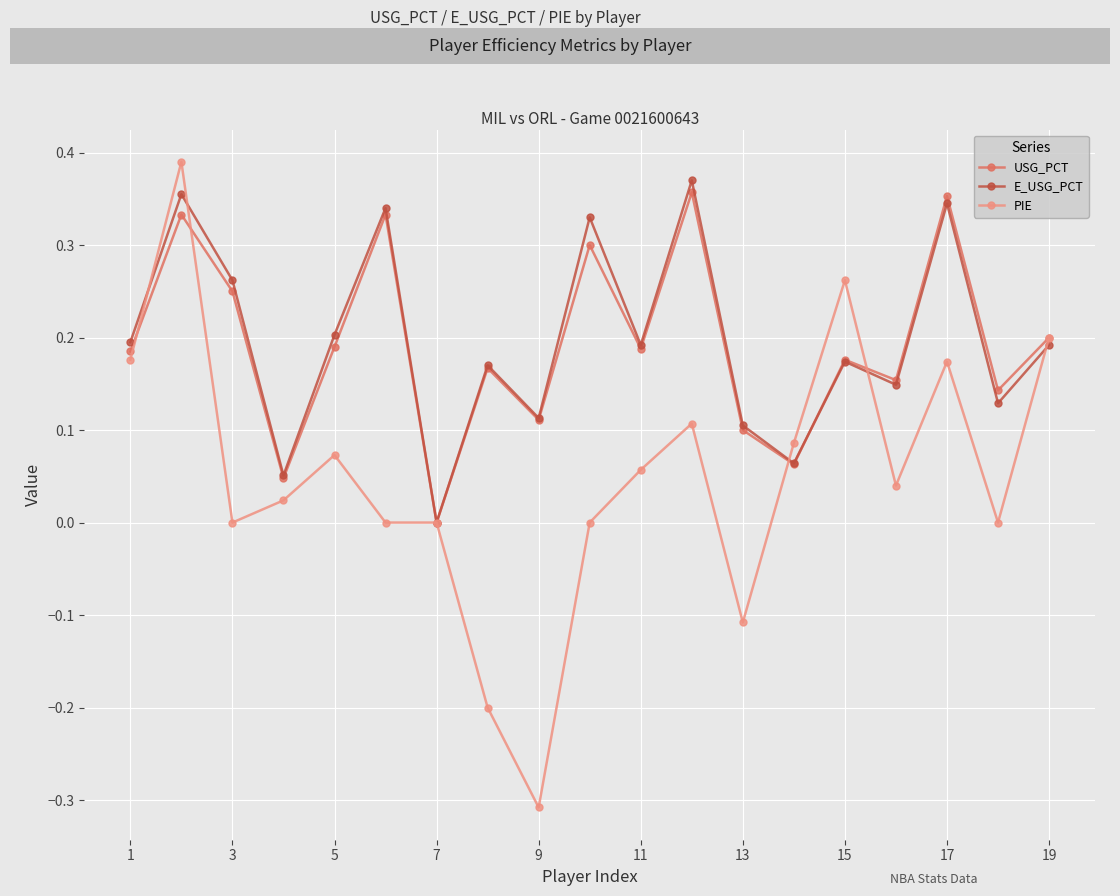

What is the value of the PIE point at the 8th from the left?

-0.2